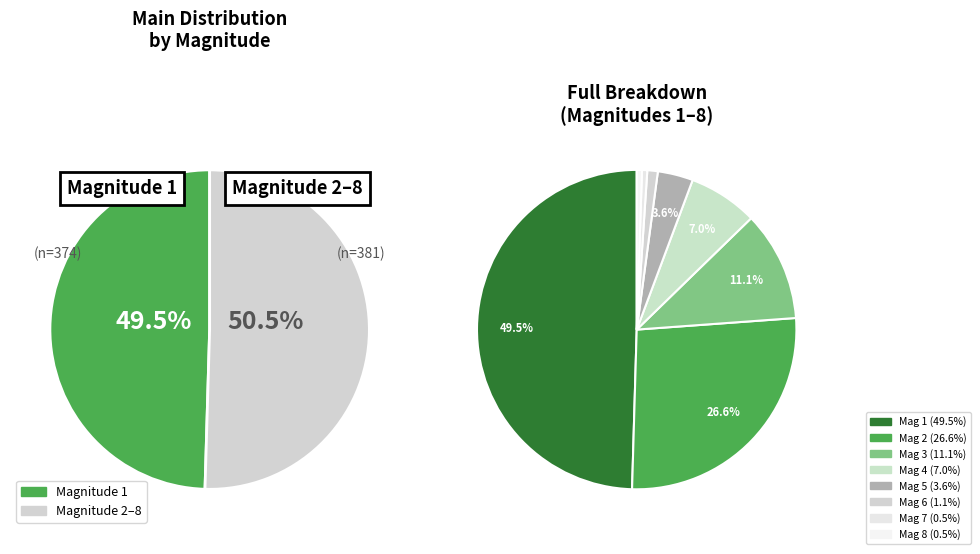

Approximately how many times larger is the value at 3 compared to 8?

21.0